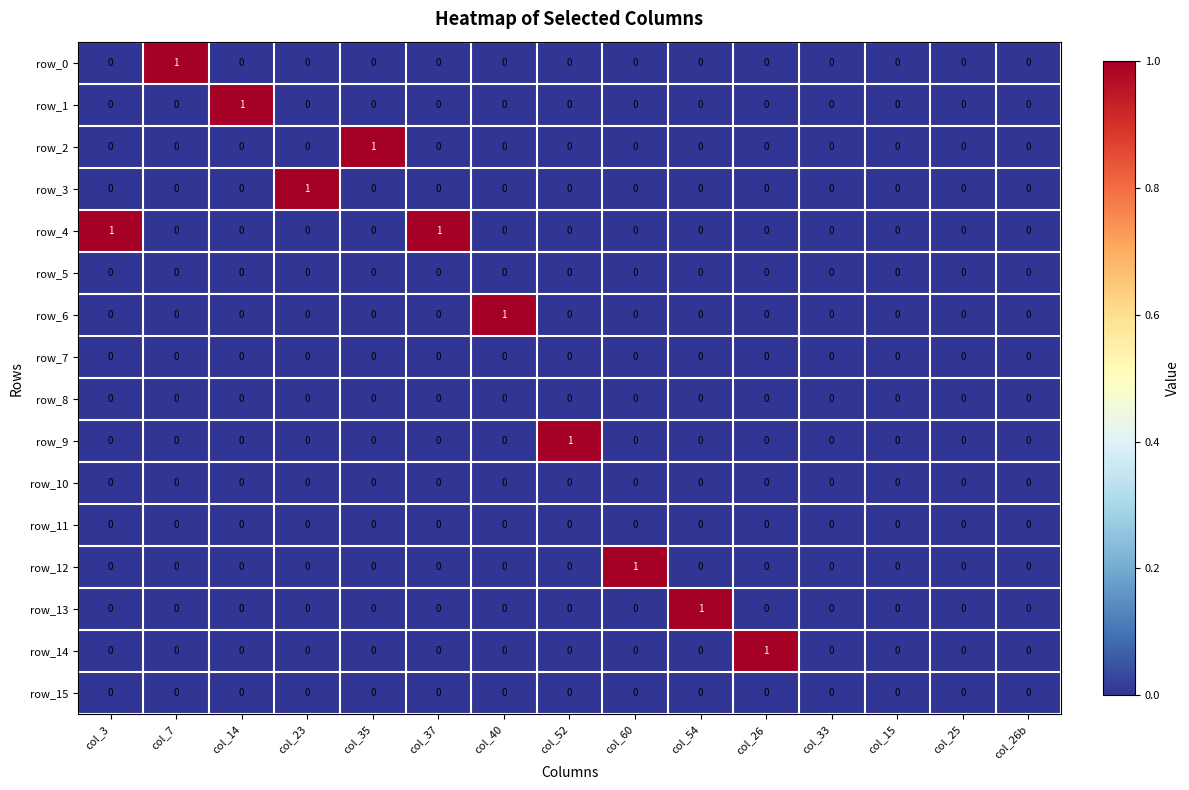

Which series changed the most between col_52 and col_33?

row_9